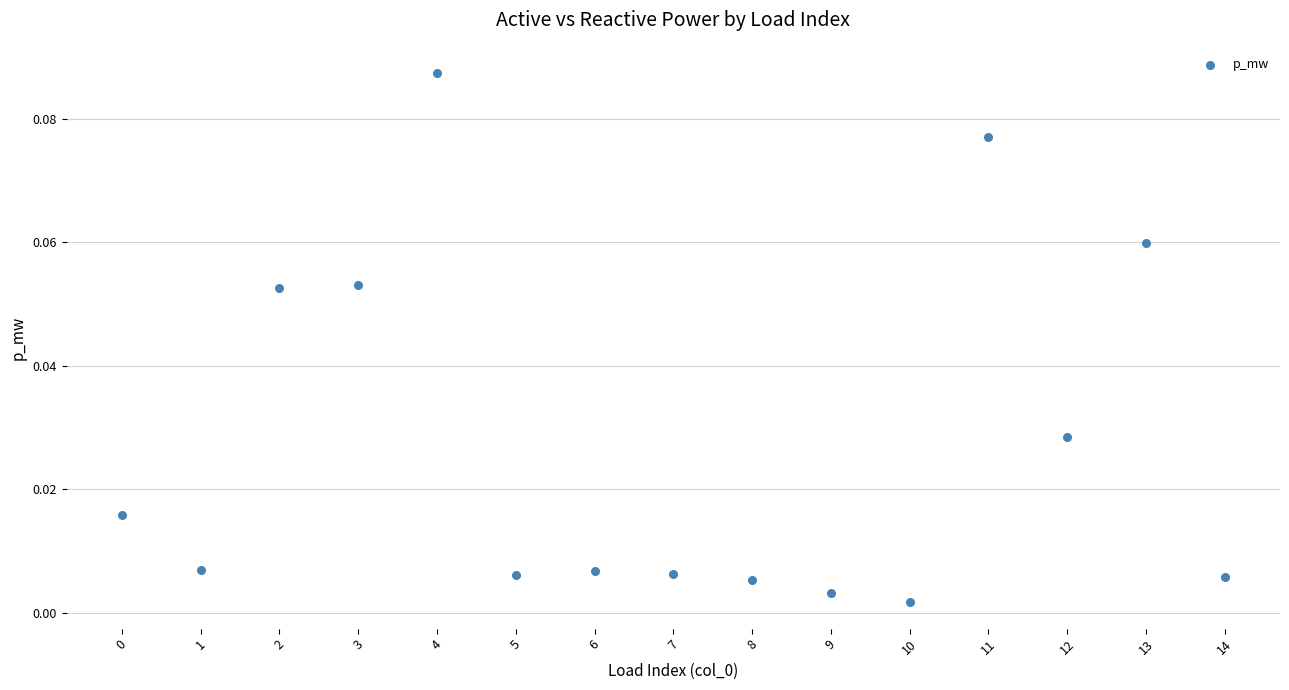

How many points are shown in the scatter plot?

15